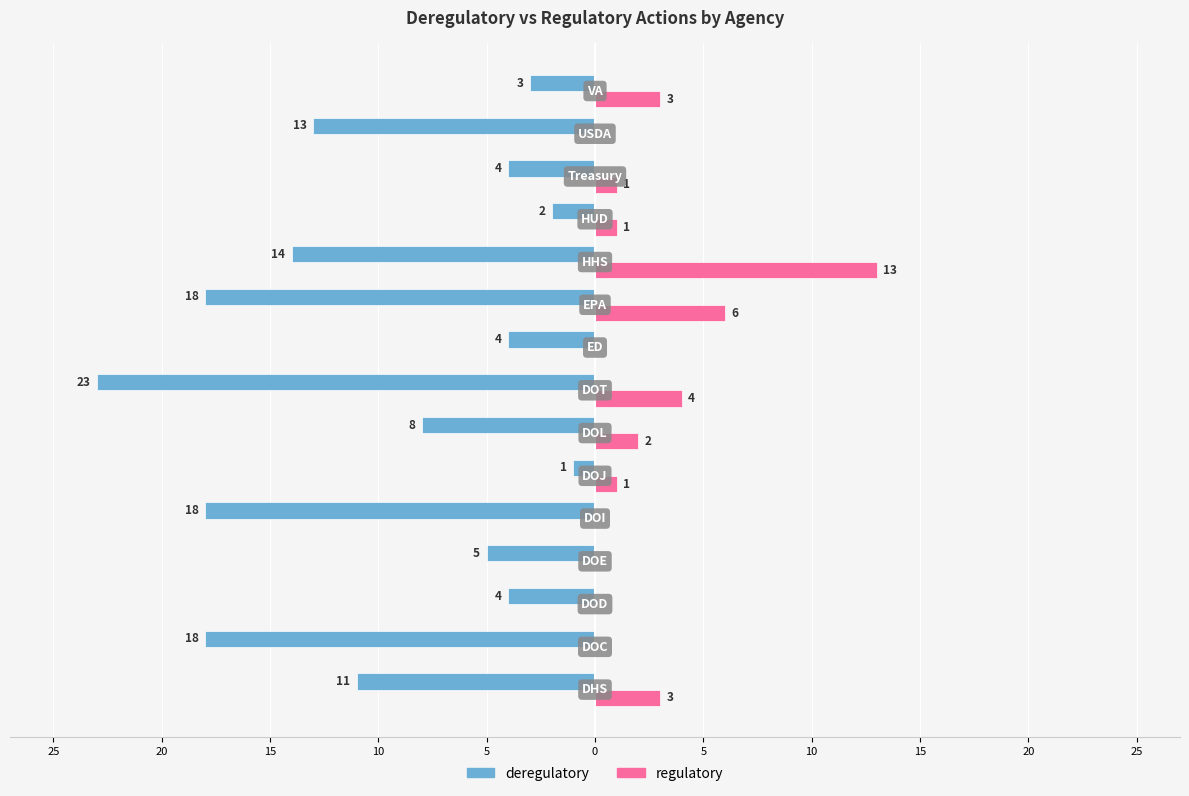

What are all the series names shown in the legend?

deregulatory, regulatory